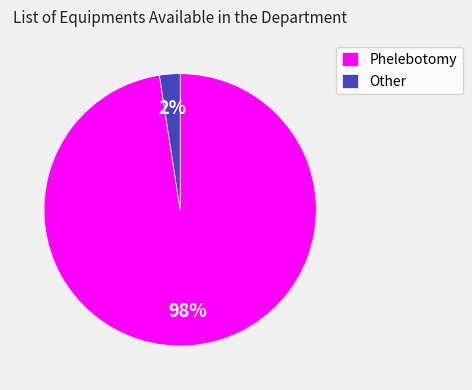

Between Phelebotomy and Other, which is larger?

Phelebotomy